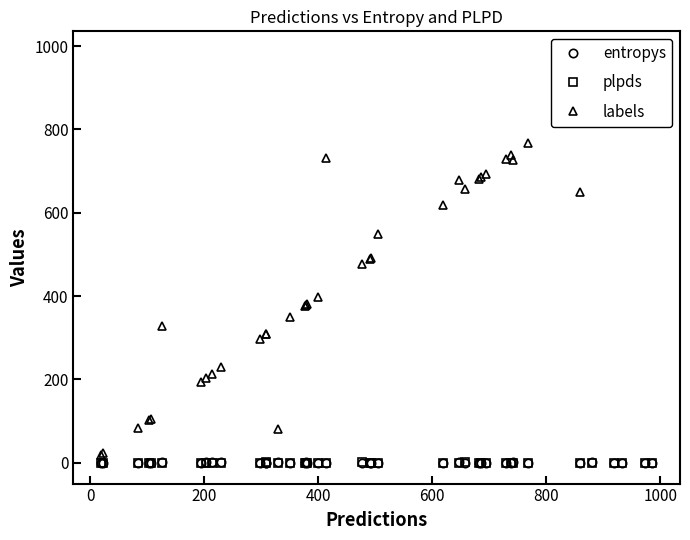

How many lines are shown in the chart?

3